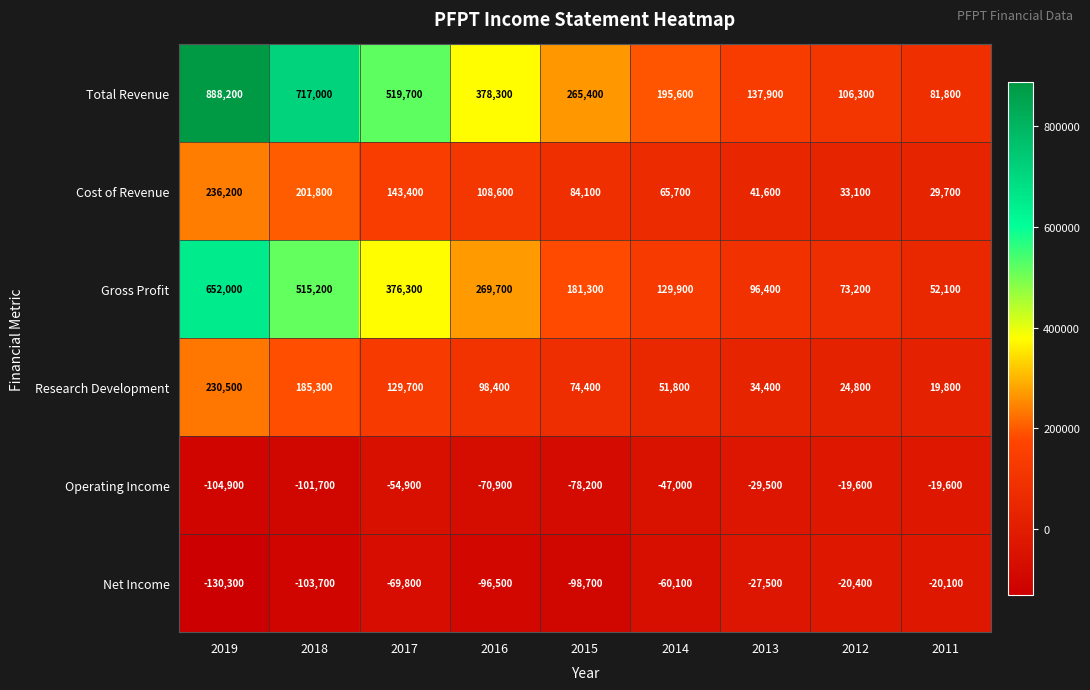

What is the average value of the Research Development series?

94344